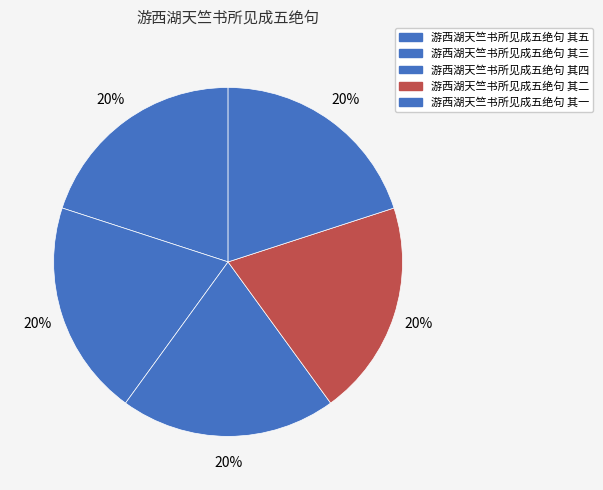

How many segments does this pie chart have?

5